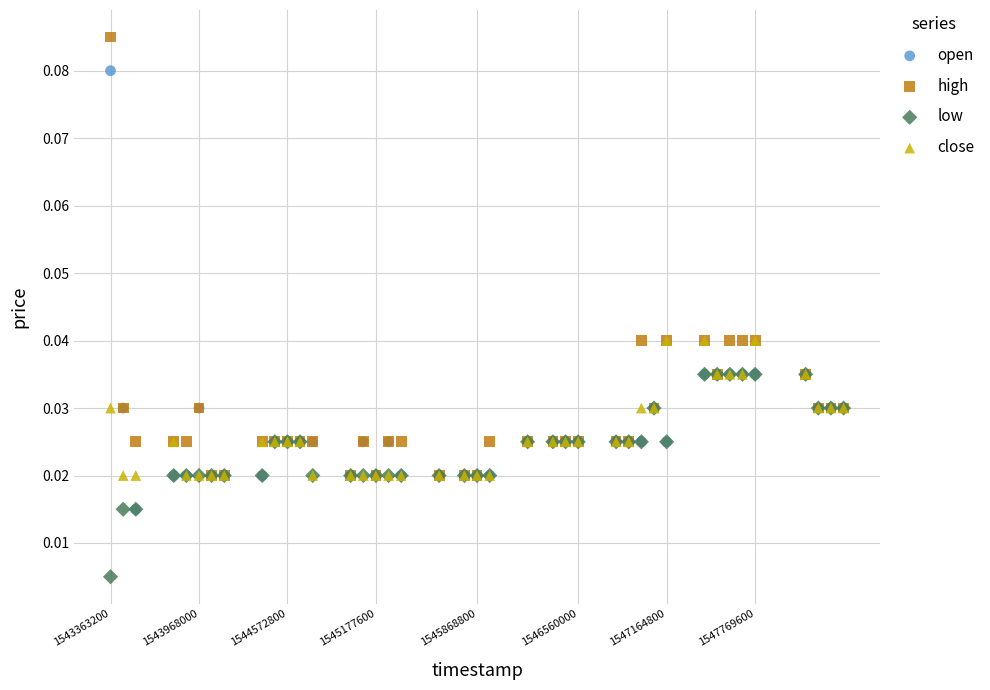

Which series reaches the maximum Y coordinate?

high